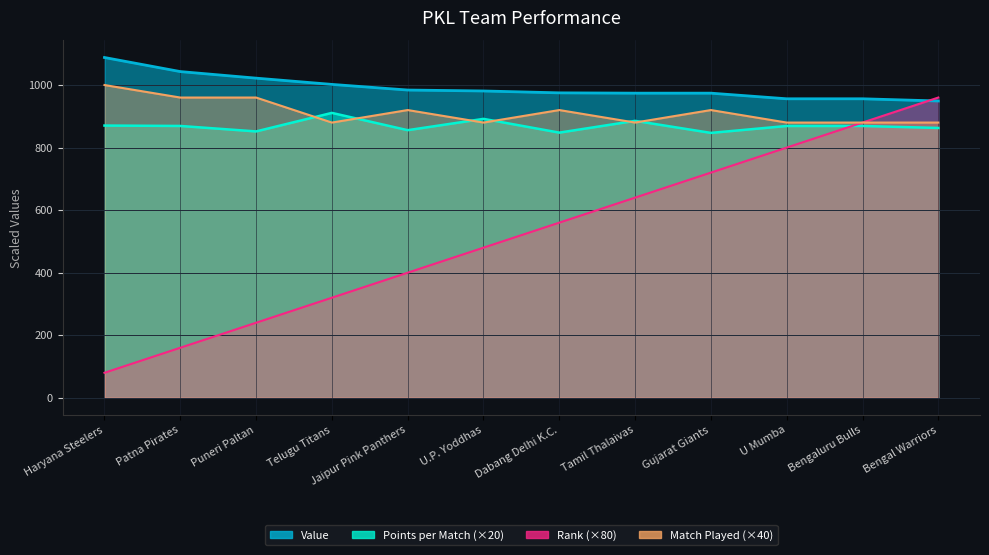

How many lines are shown in the chart?

4